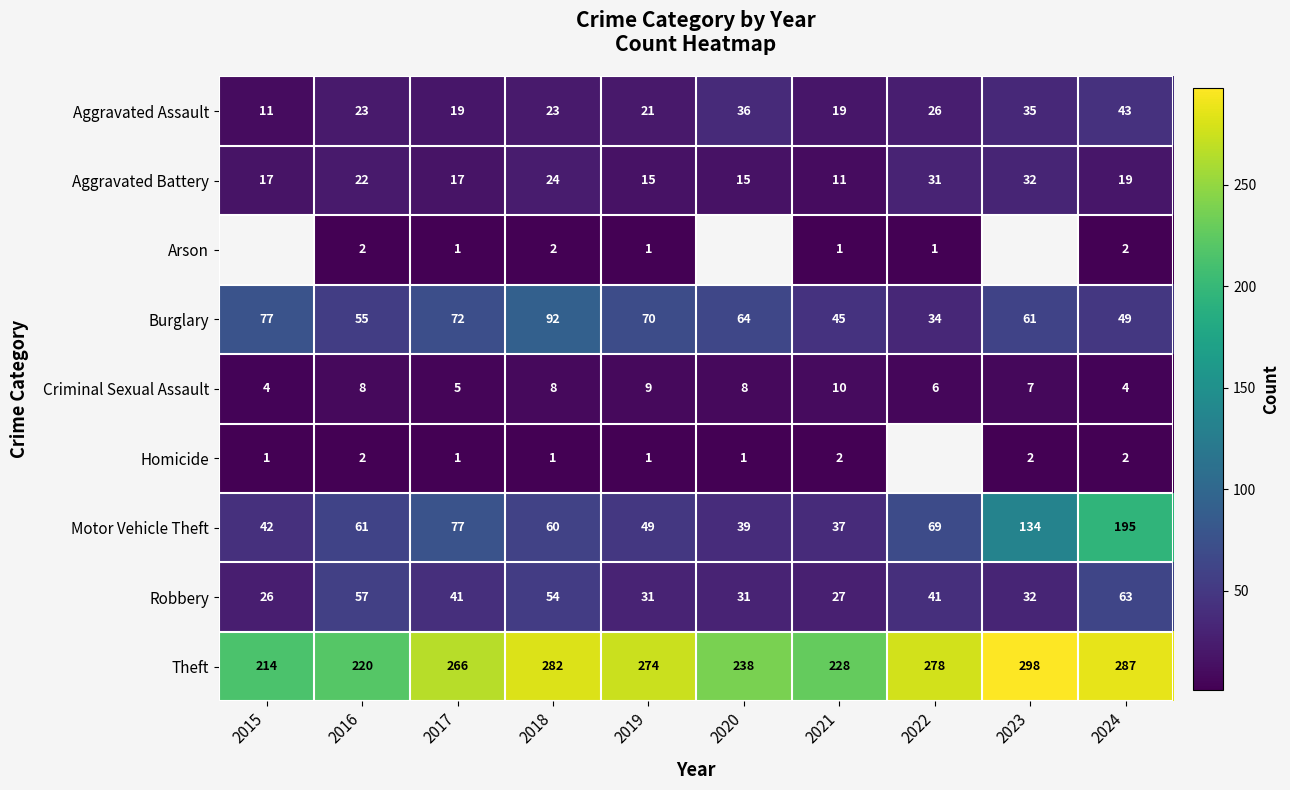

What is the difference between the maximum and minimum values in the Burglary series?

58